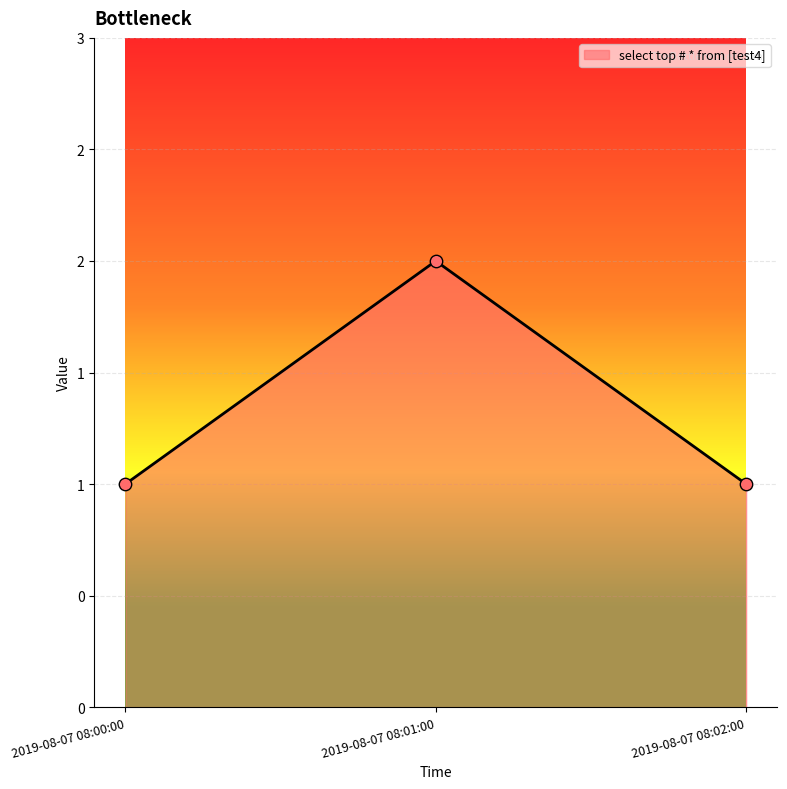

Which has a higher value, 2019-08-07 08:02:00 or 2019-08-07 08:01:00?

2019-08-07 08:01:00